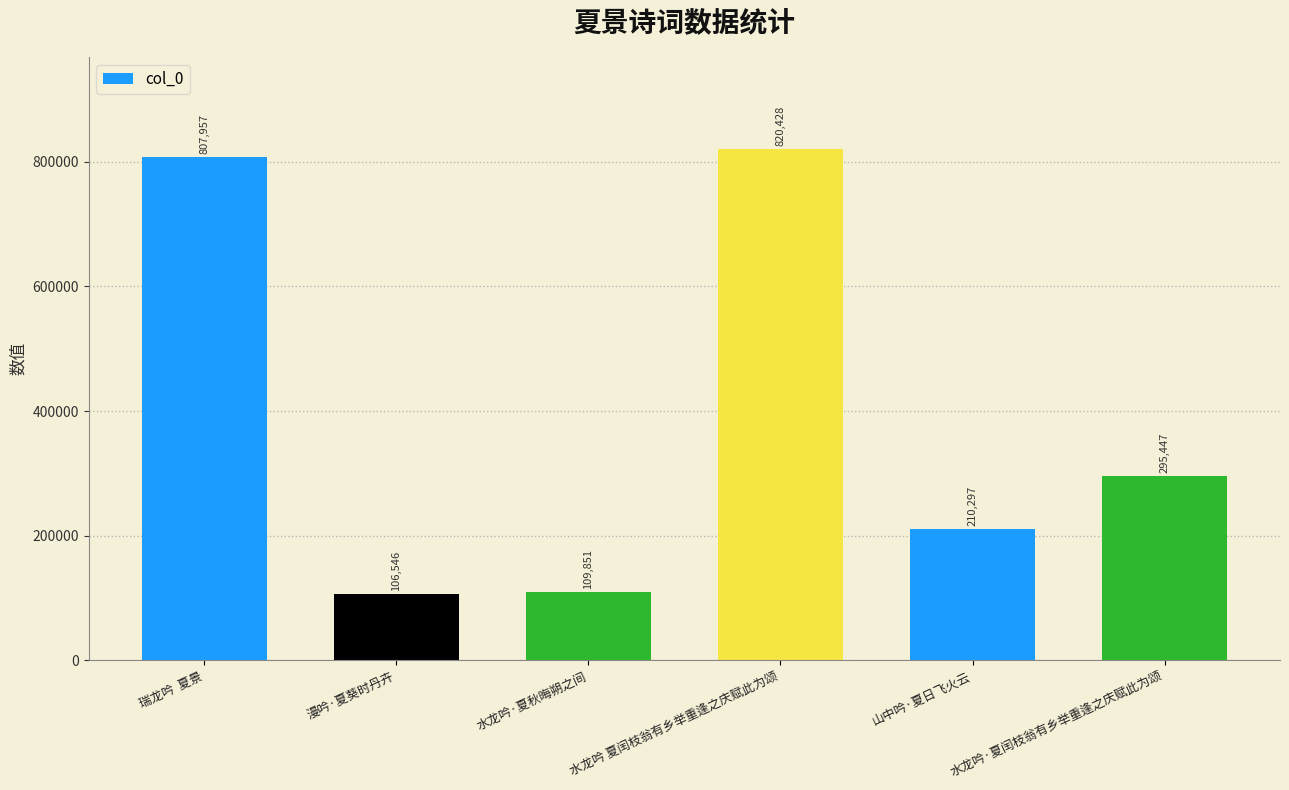

What is the sum of the values at 水龙吟 夏闰枝翁有乡举重逢之庆赋此为颂 and 水龙吟·夏秋晦朔之间?

930279